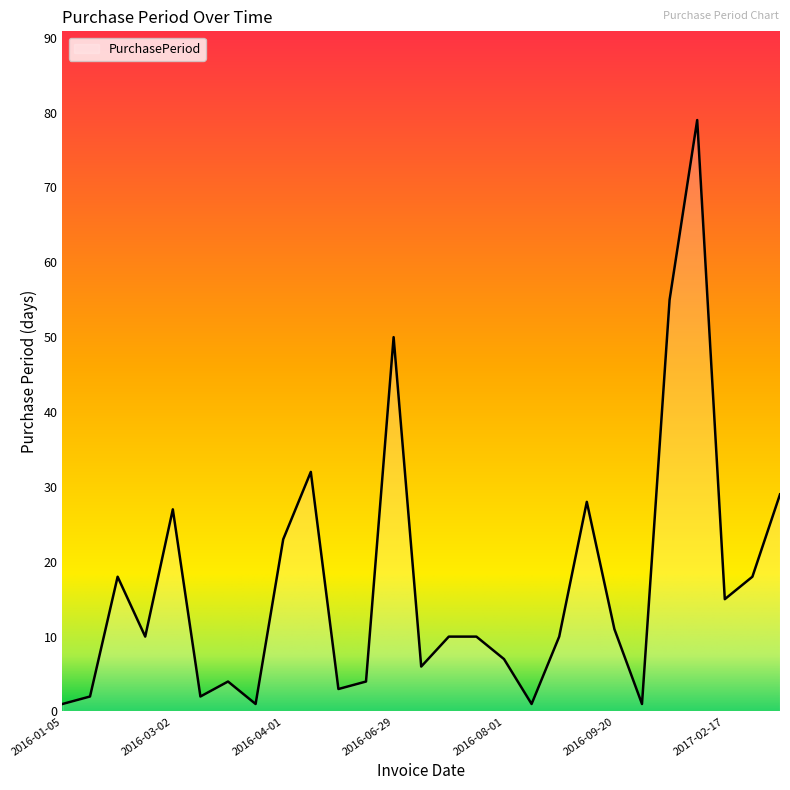

What is the difference between the maximum and minimum values?

78